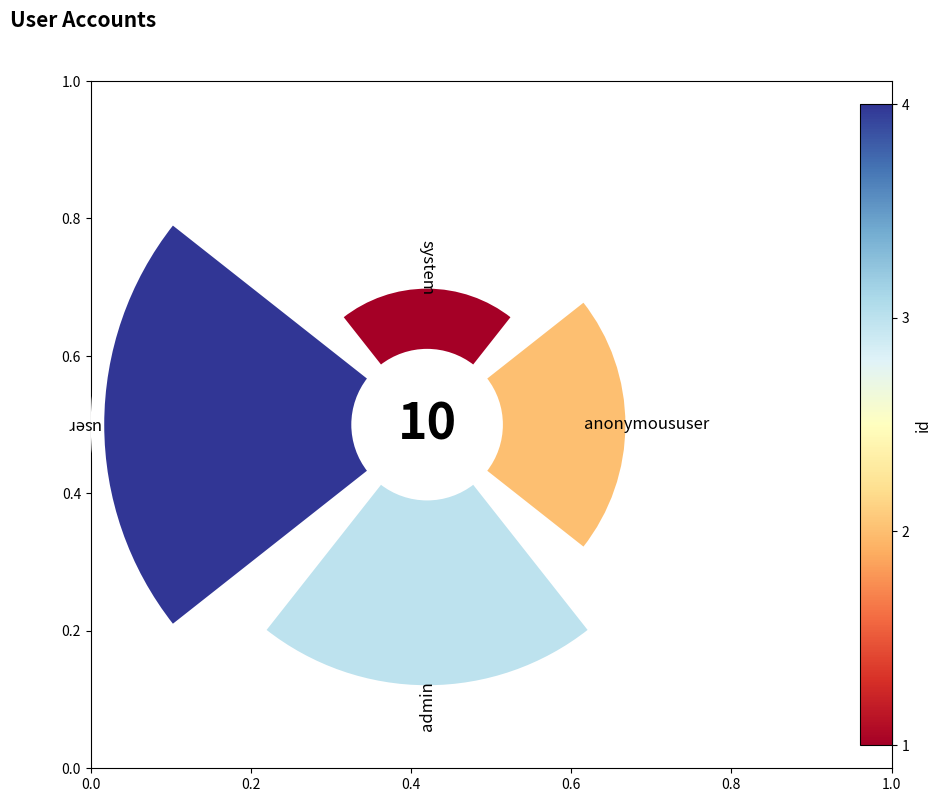

Which slice is the smallest?

system